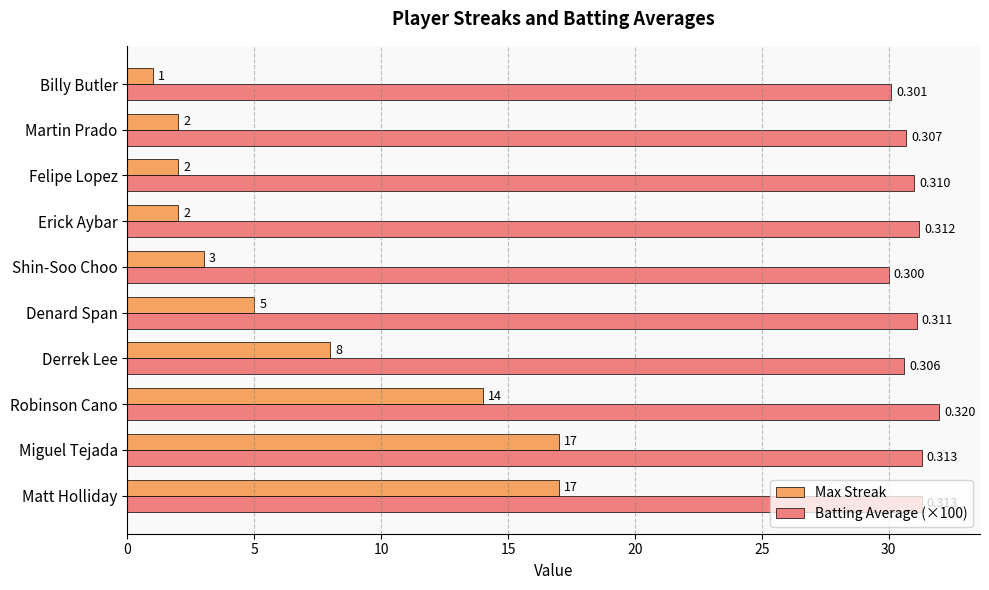

Which series has the widest spread of values?

Max Streak